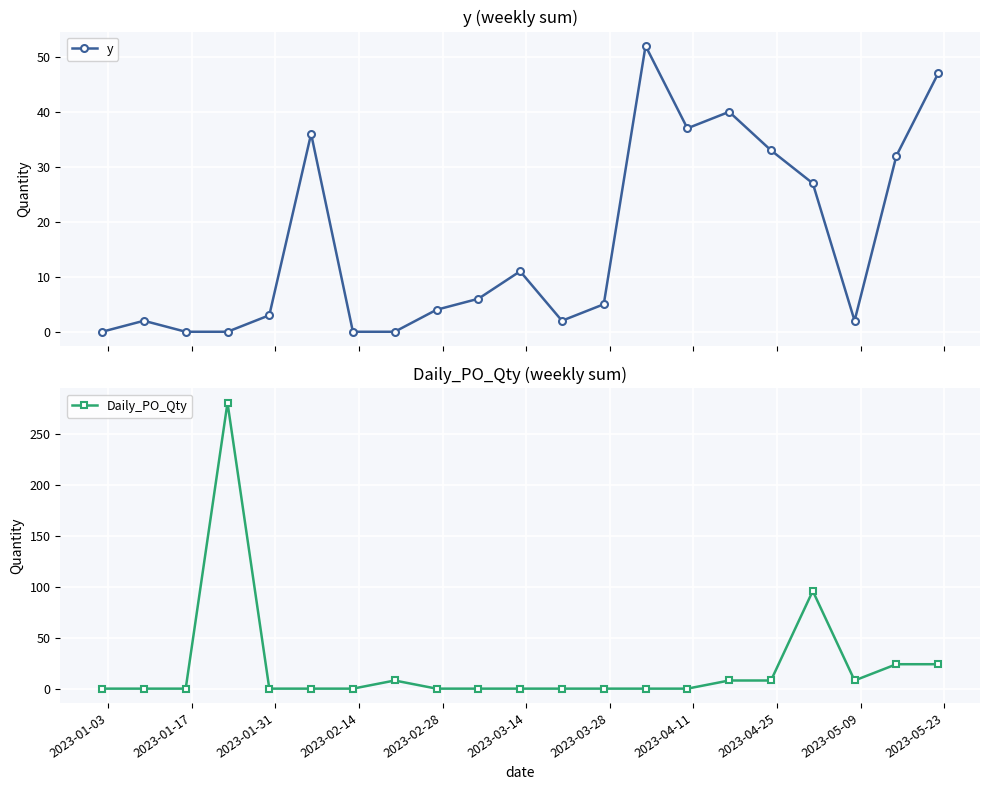

What is the maximum value for y?

52